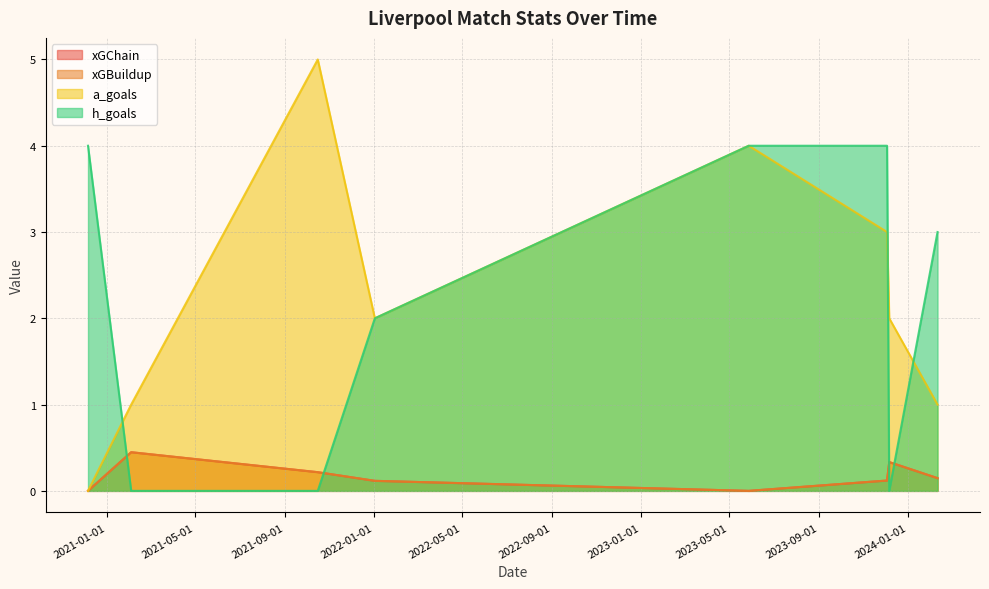

What is the sum of all xGChain values?

1.4